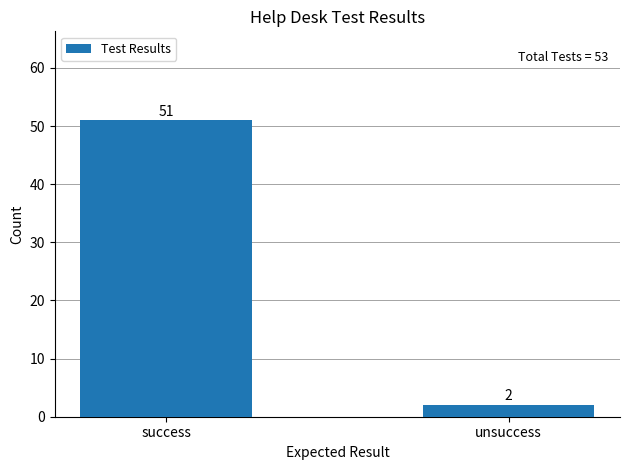

The chart shows a value of 51 at success. True or false?

True